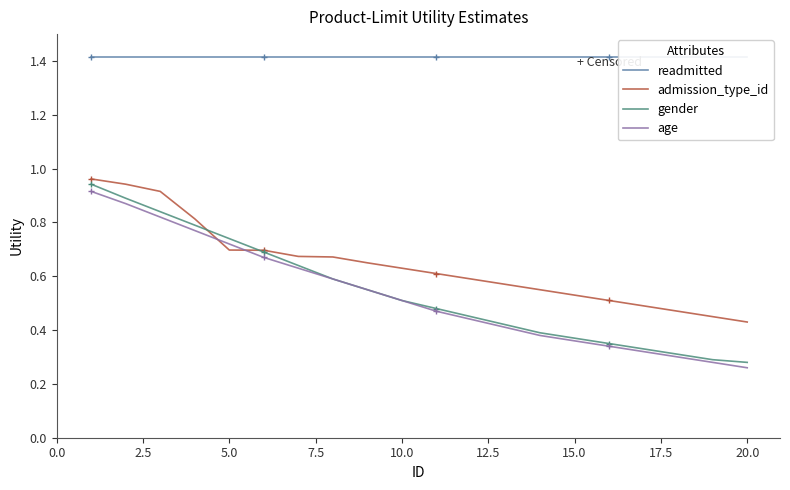

How many intersections are there between age and admission_type_id?

2